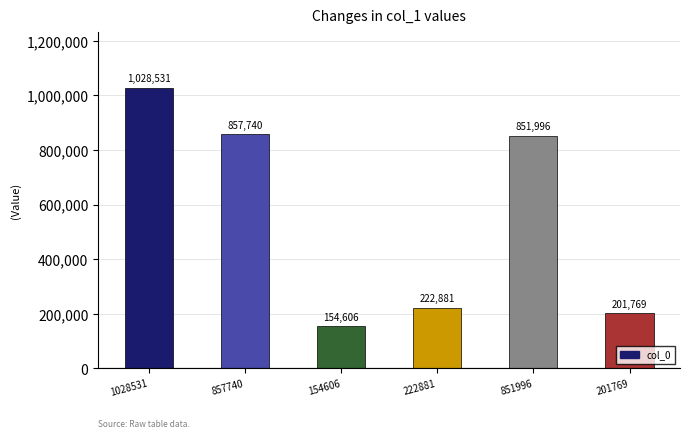

Are the bars horizontal?

No